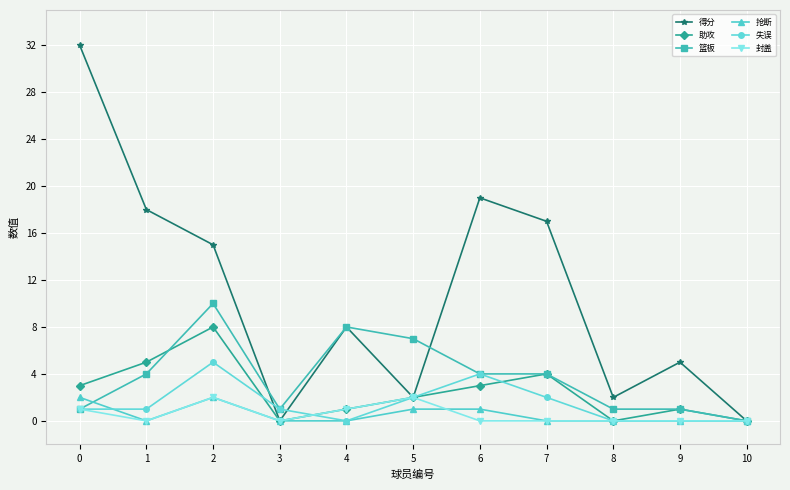

What are all the series names shown in the legend?

得分, 助攻, 篮板, 抢断, 失误, 封盖